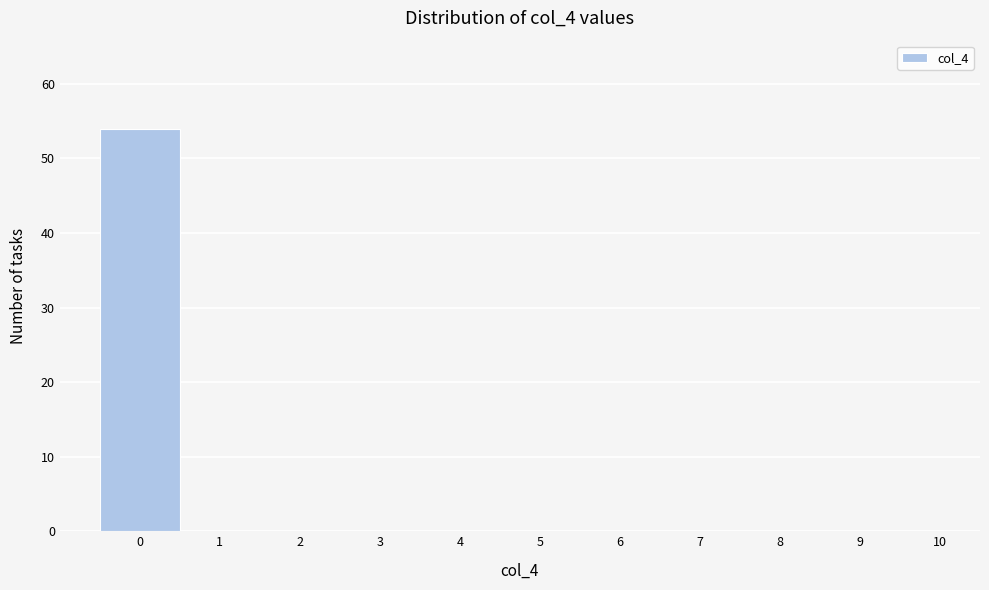

Reading left to right, transcribe this chart: for each bar, give the range it covers on the x-axis and its height. The values are not printed on the chart, so give them approximately, as read against the axis.

-0.5 to 0.5: 54
0.5 to 1.5: 0
1.5 to 2.5: 0
2.5 to 3.5: 0
3.5 to 4.5: 0
4.5 to 5.5: 0
5.5 to 6.5: 0
6.5 to 7.5: 0
7.5 to 8.5: 0
8.5 to 9.5: 0
9.5 to 10.5: 0